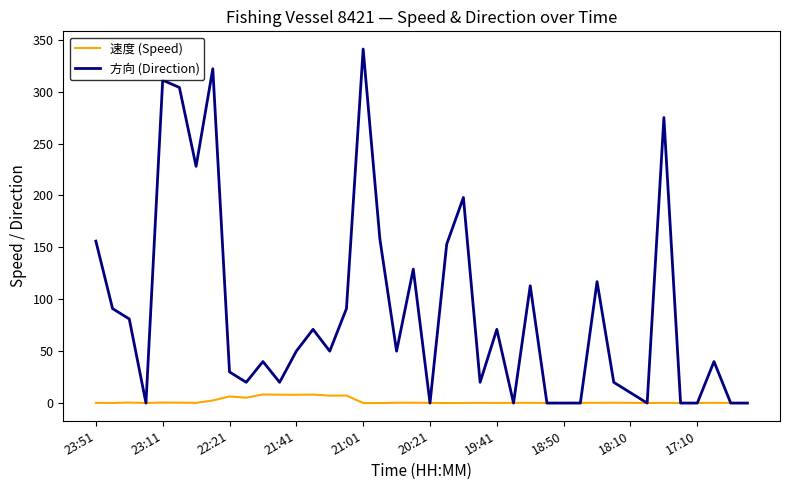

Rank the series by their maximum value, from highest to lowest.

方向 (Direction), 速度 (Speed)